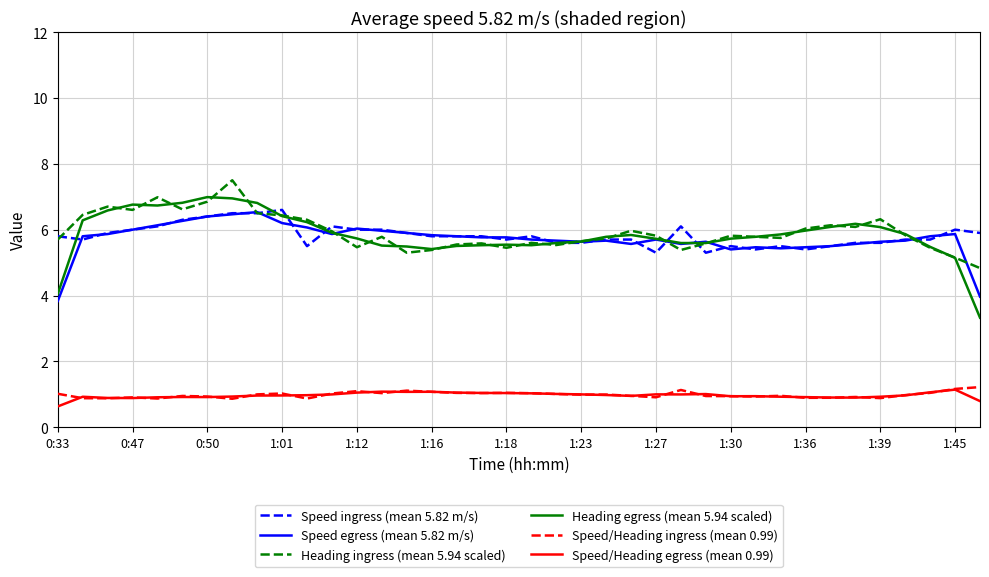

What is the total value across all series at 0:33?

21.0